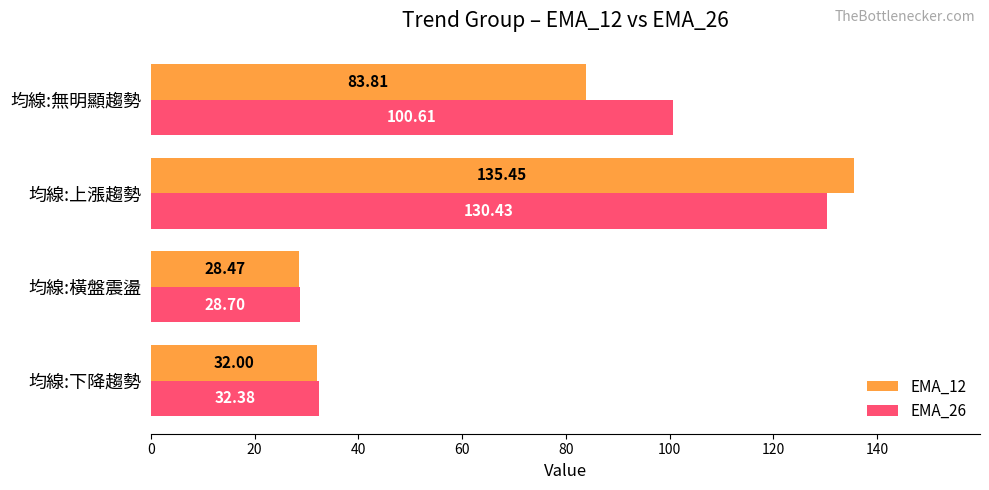

List the series in order of their overall mean, highest first.

EMA_26, EMA_12